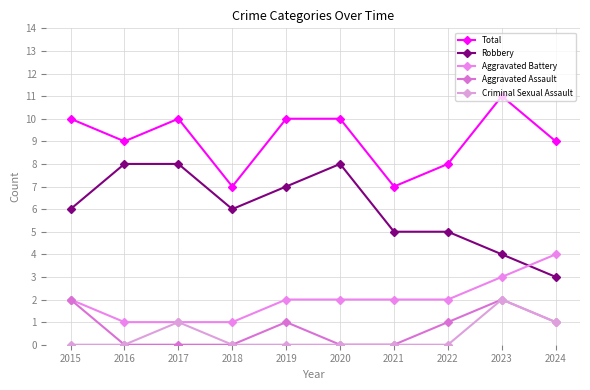

What is the sum of all Total values?

91